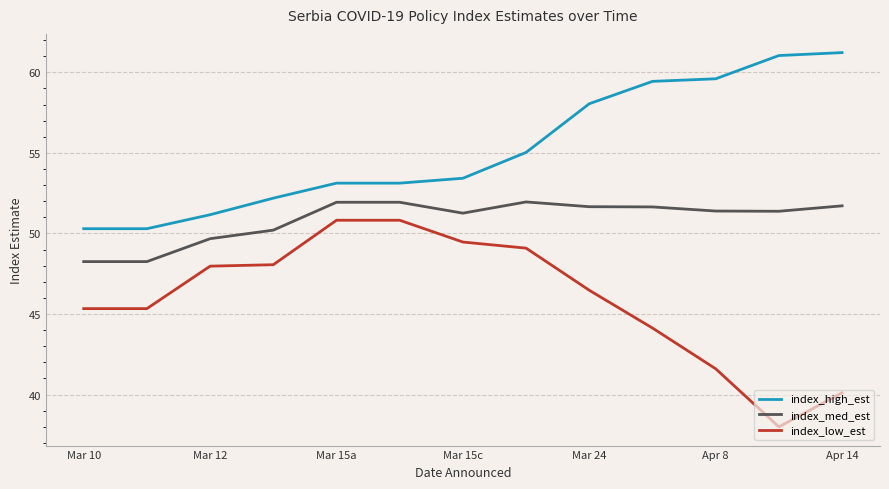

What is the difference between the maximum and second lowest values in the index_med_est series?

3.7